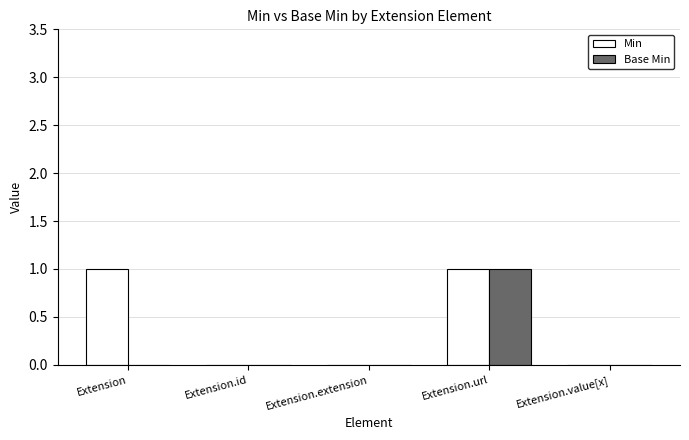

Does the chart contain stacked bars?

No